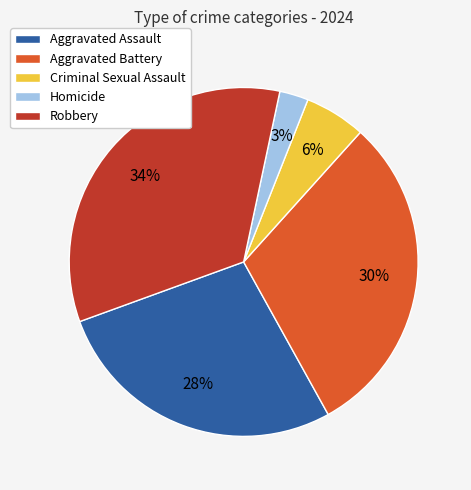

Is there a majority slice in this chart?

No